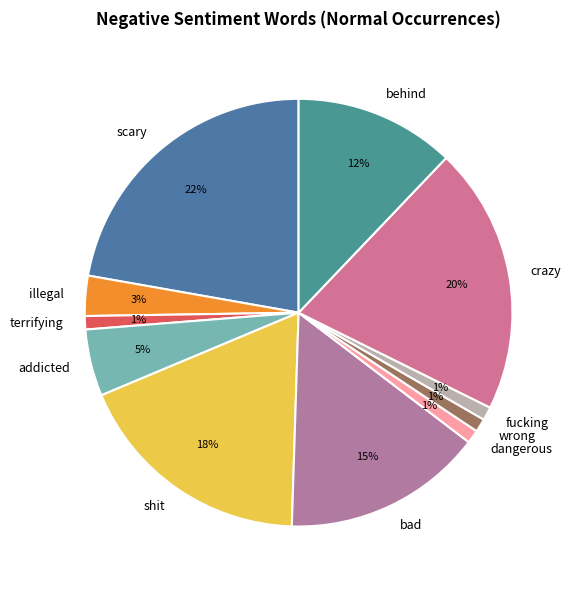

To the nearest percent, what is the combined percentage of scary and terrifying?

23%